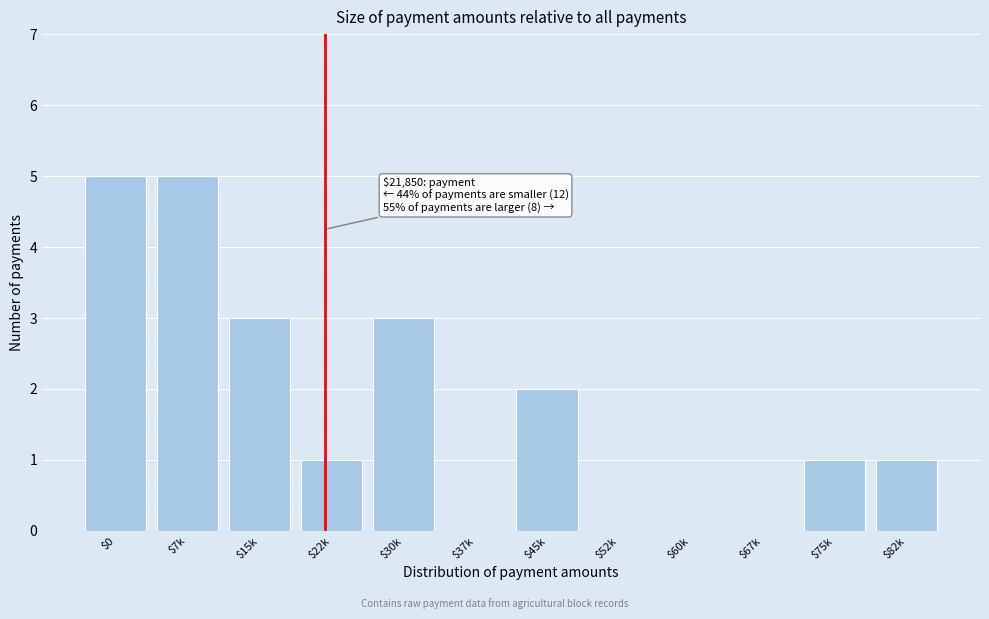

What is the maximum value shown in the chart?

5